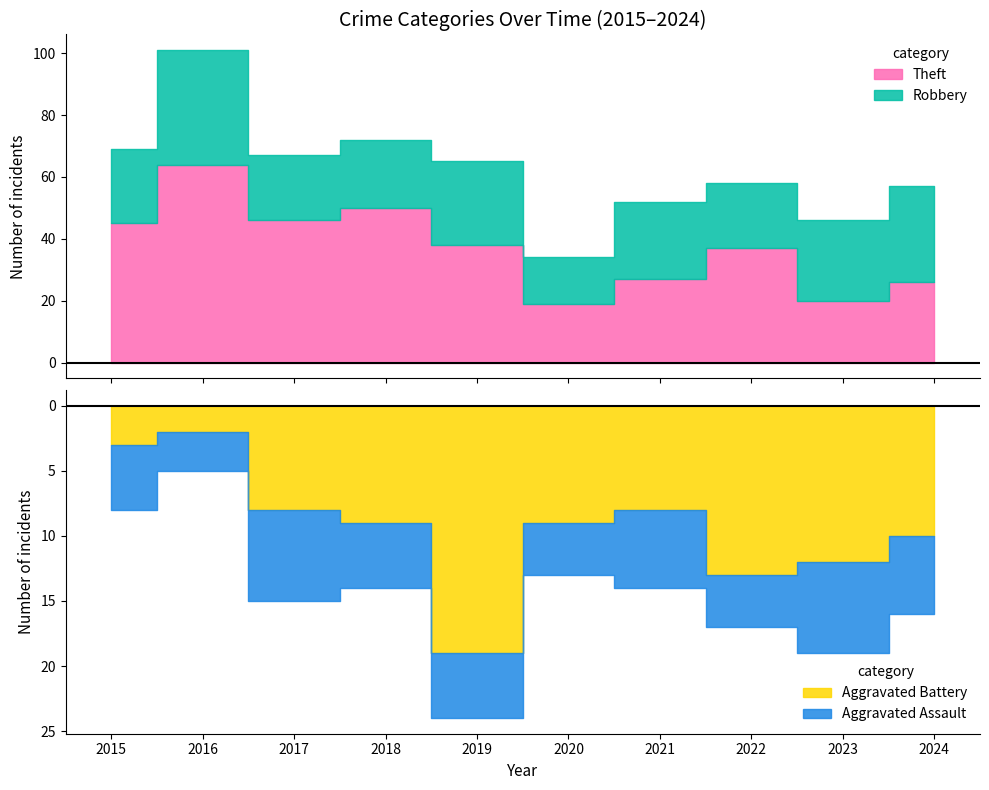

What is the difference between the Aggravated Assault values at 2016 and 2019?

2